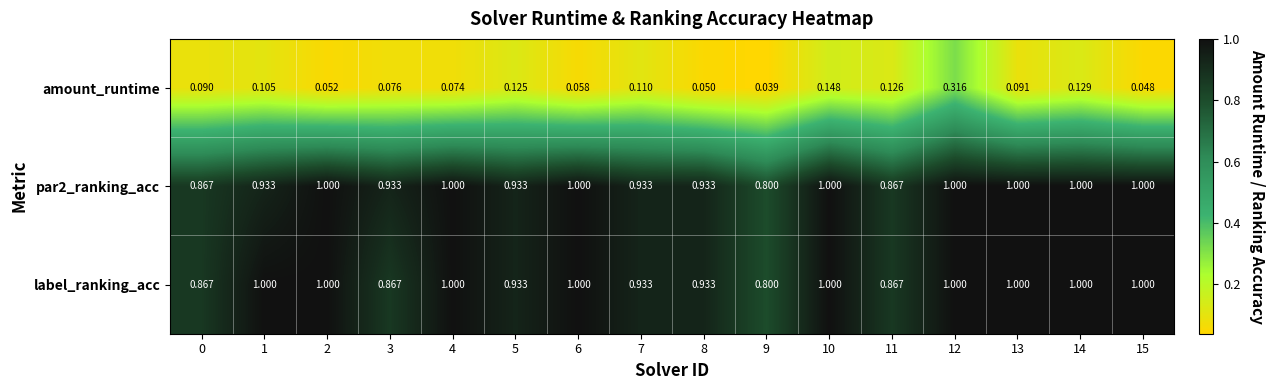

Which series has the widest spread of values?

amount_runtime